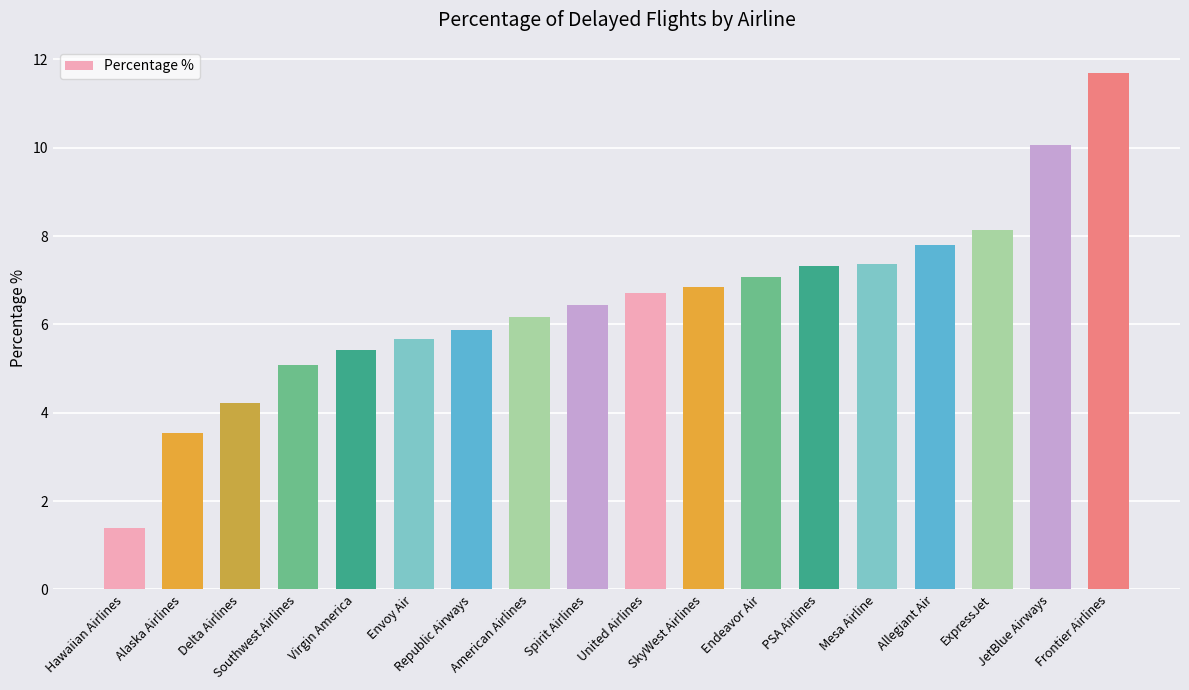

What is the approximate value at Hawaiian Airlines?

1.4